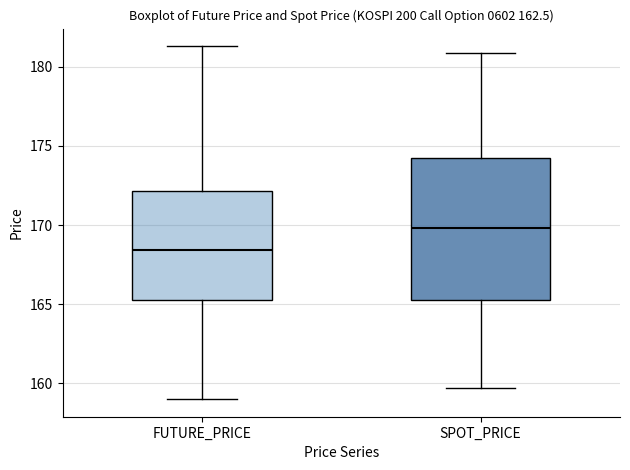

Reading left to right, read every box against the y-axis: the position of its median line, the range the box covers, and the ends of its whiskers. The values are not printed on the chart, so give them approximately, as read against the axis.

FUTURE_PRICE: median 168.5, box 165.5 to 172.0, whiskers 159.0 to 181.5
SPOT_PRICE: median 170.0, box 165.5 to 174.0, whiskers 159.5 to 181.0